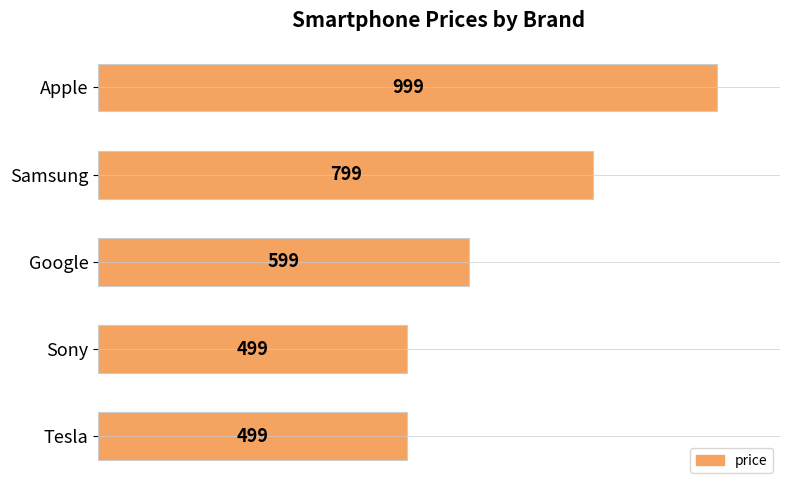

The value at Apple is 1460. True or false?

False